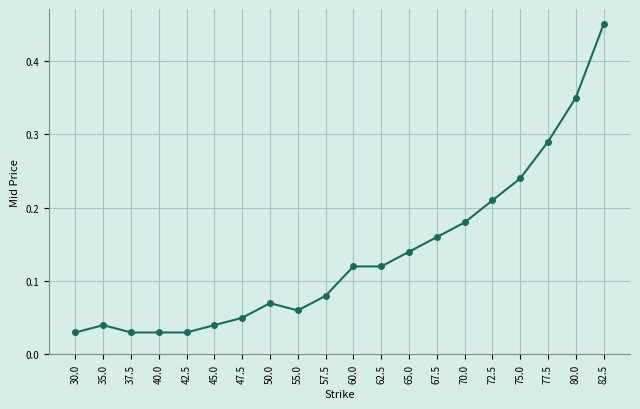

What is the label of the 12th point from the left?

62.5